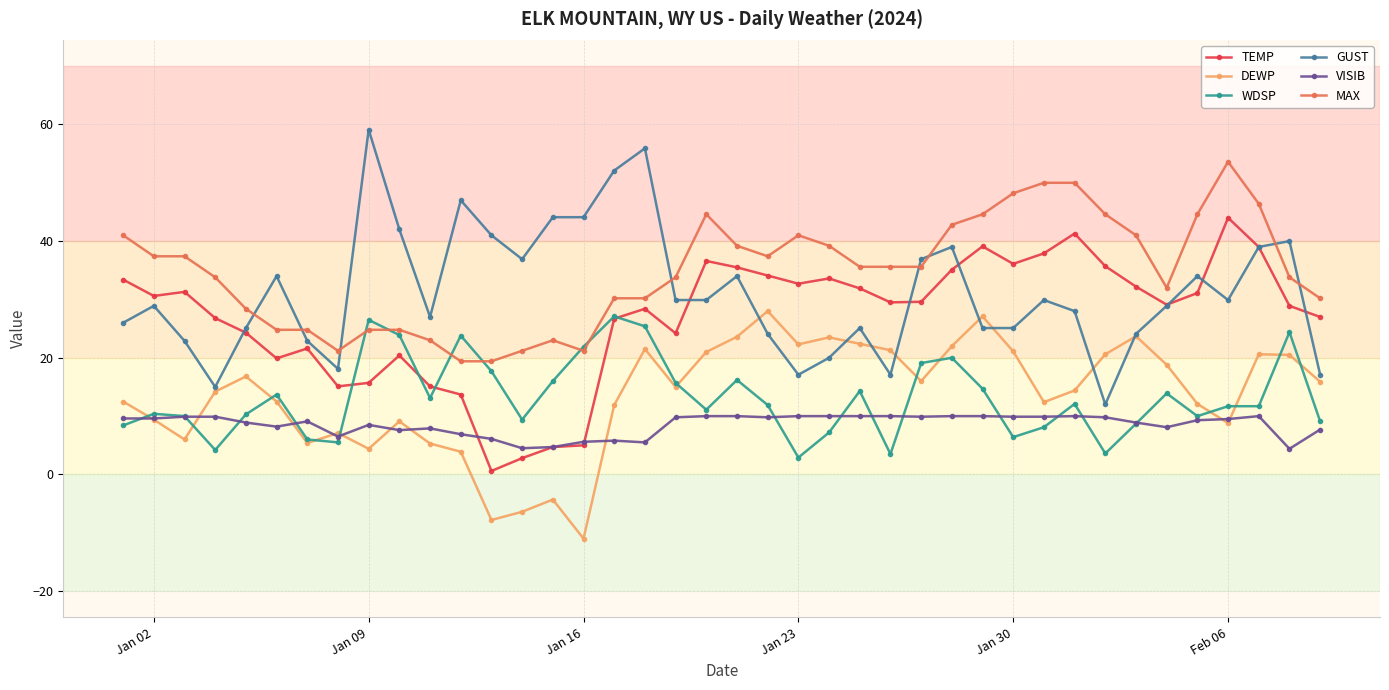

True or false: MAX and DEWP intersect in this chart.

False